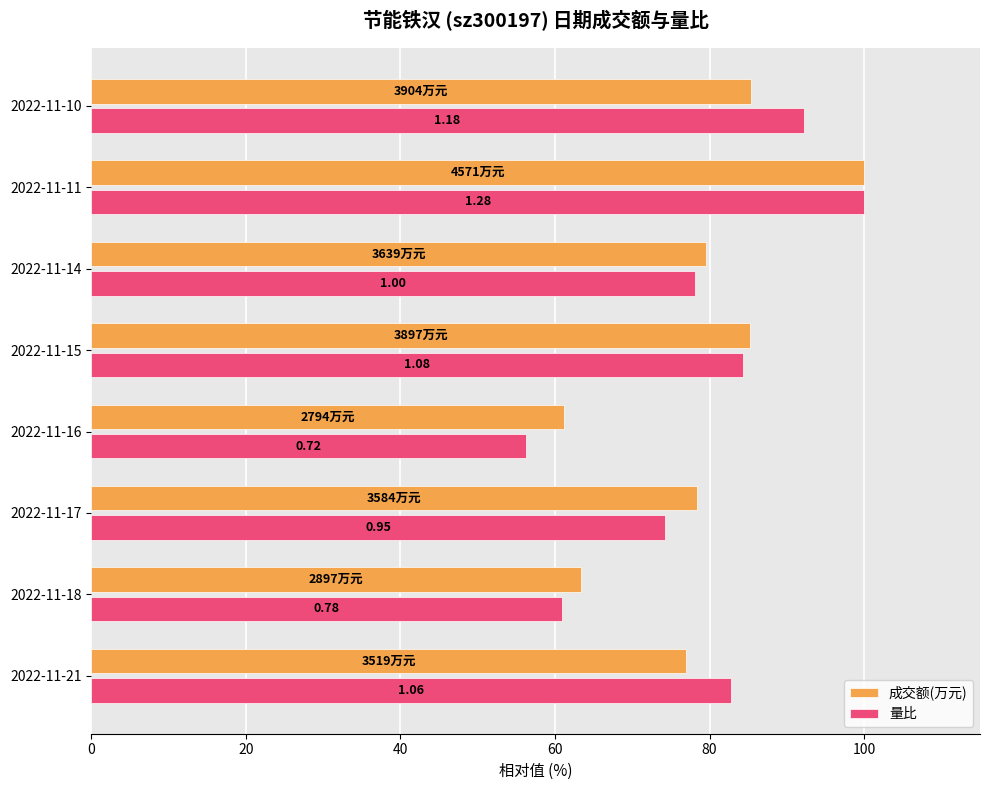

What are all the series names shown in the legend?

成交额(万元), 量比